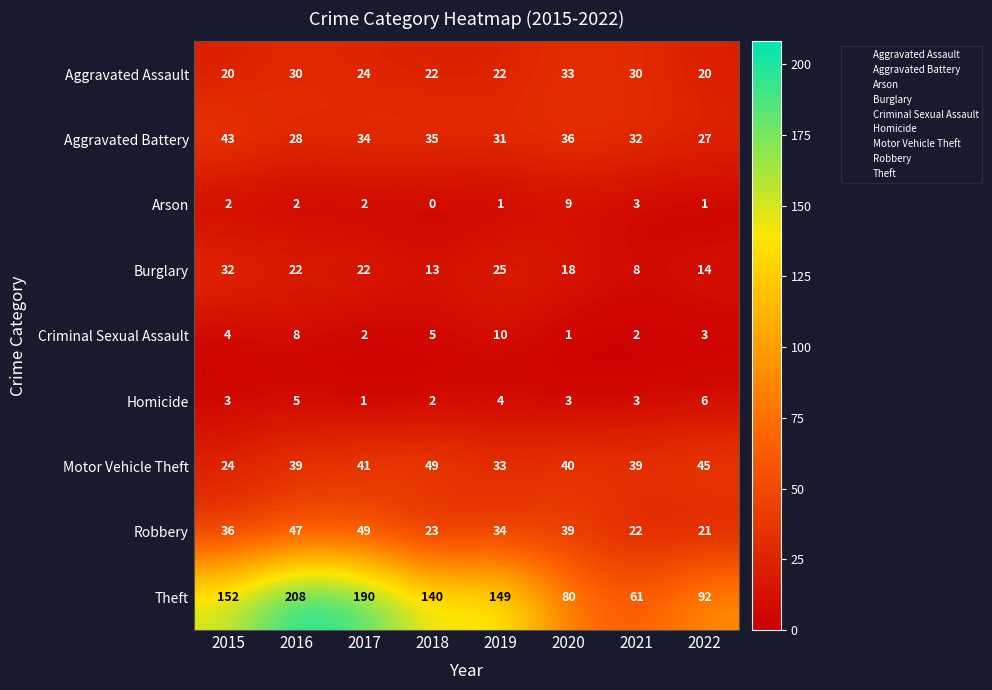

Is it true that Aggravated Assault equals 20 at 2022?

True